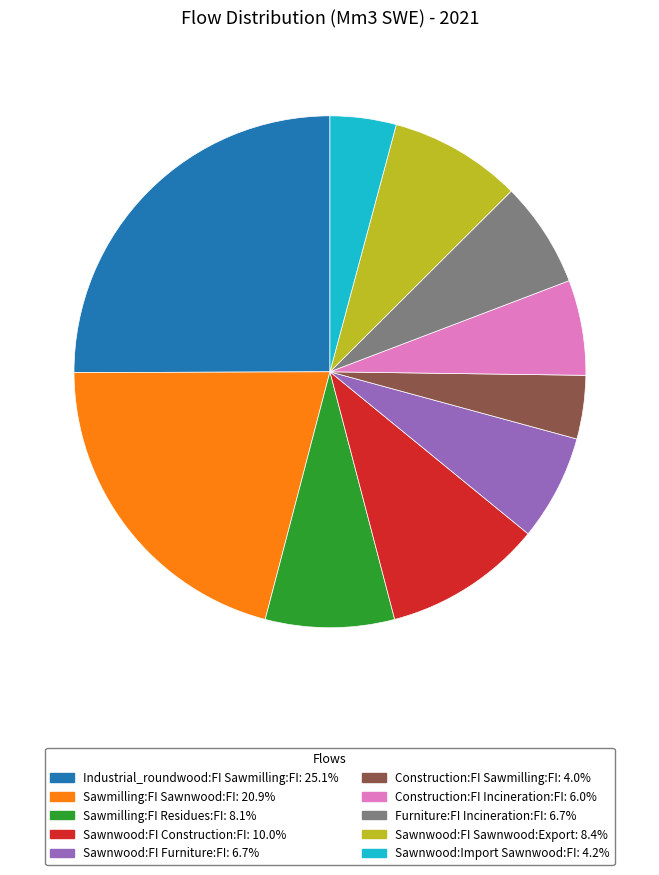

Approximately how many times larger is the value at Sawmilling:FI Sawnwood:FI compared to Sawnwood:FI Furniture:FI?

3.1